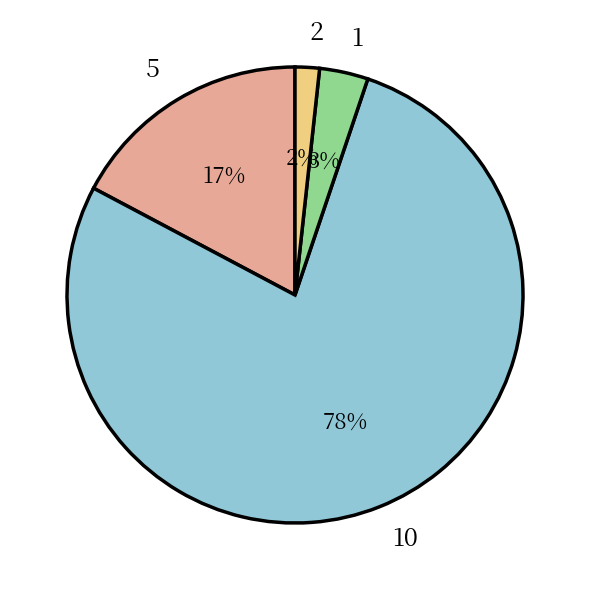

To the nearest percent, what is the average slice percentage?

25%